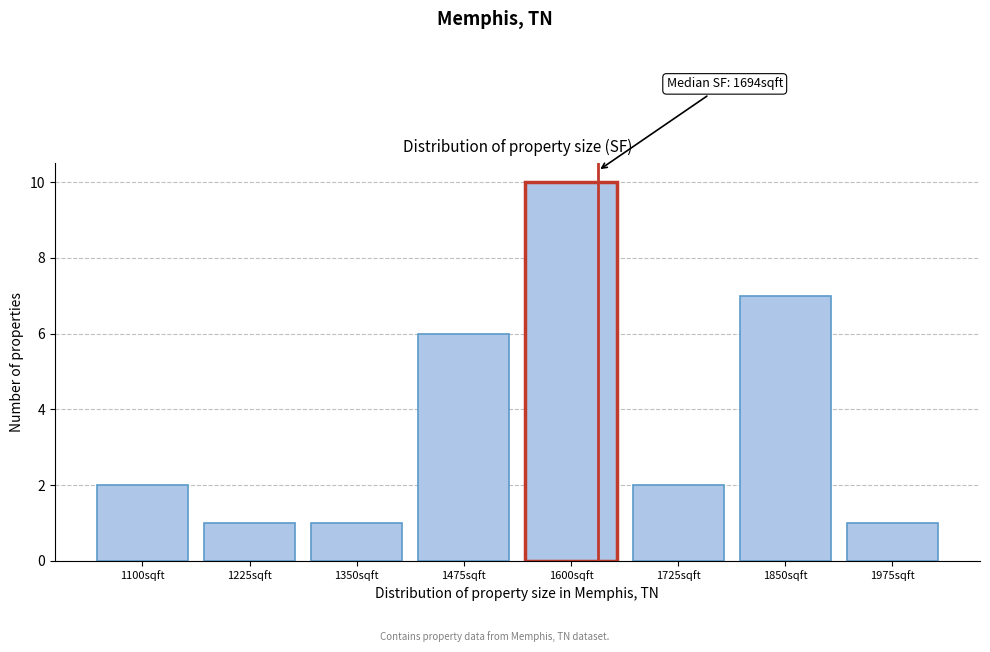

Reading right to left, list all the values displayed in this chart.

1975sqft=1	1850sqft=7	1725sqft=2	1600sqft=10	1475sqft=6	1350sqft=1	1225sqft=1	1100sqft=2